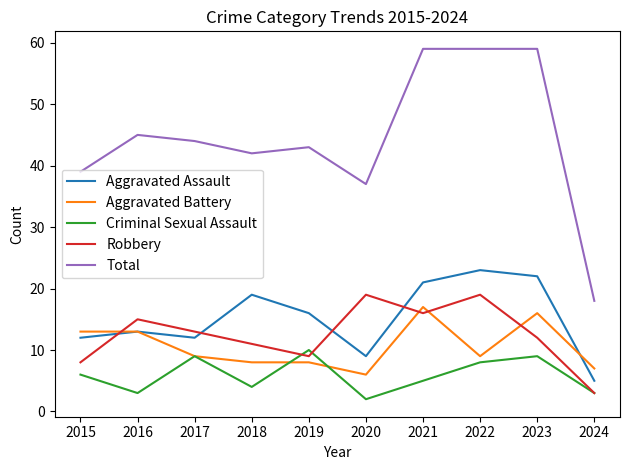

The value of Aggravated Battery at 2019 is 4. True or false?

False